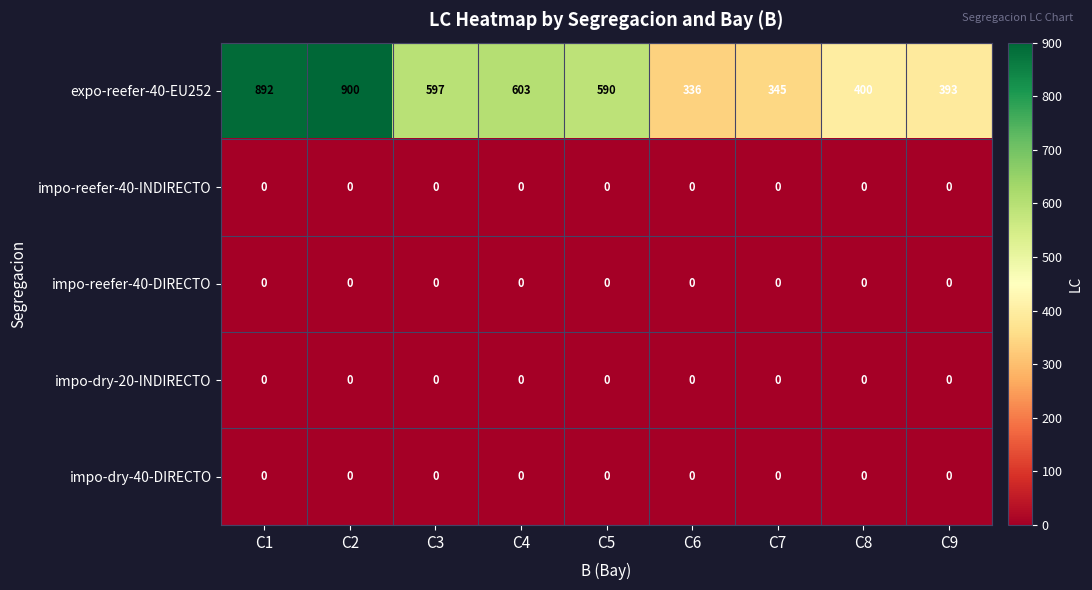

Which series changed the most between C1 and C8?

expo-reefer-40-EU252